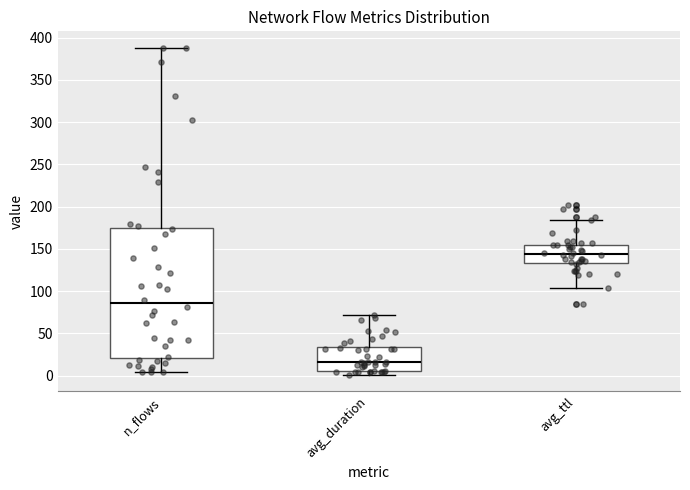

Which box's median line is the highest?

avg_ttl